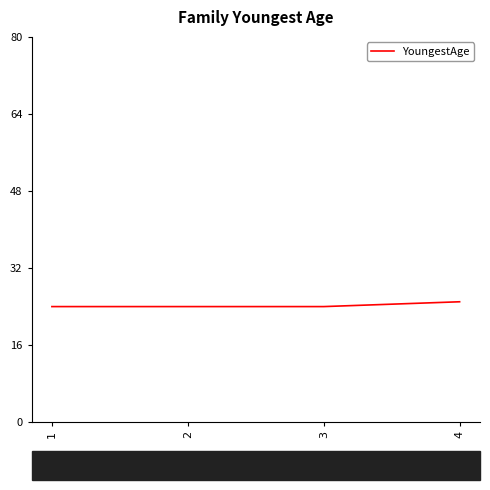

The chart shows a value of 9 at 3. True or false?

False